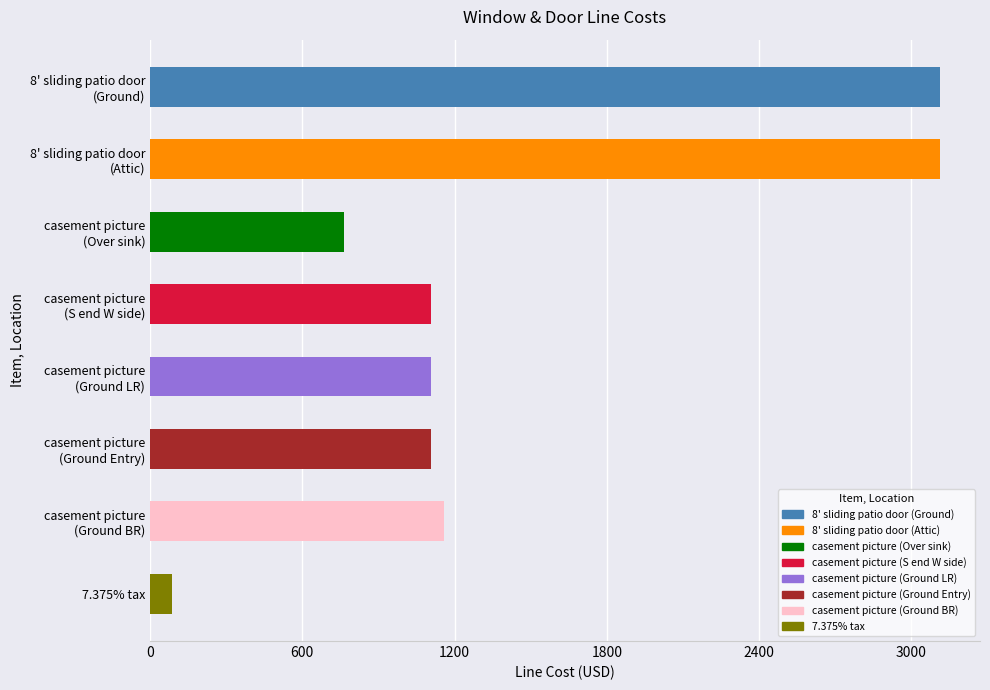

What is the difference between the second highest and second lowest values?

2352.0